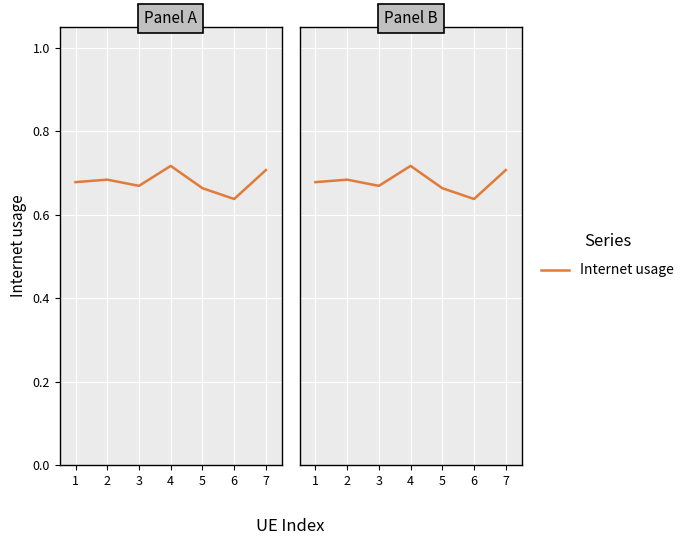

At which category does the chart reach its peak across all series?

4